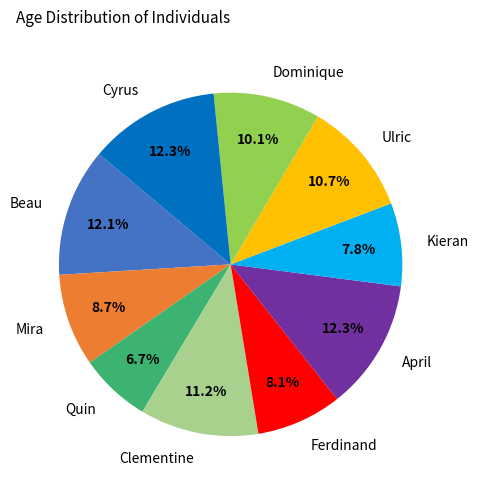

Between Mira and Kieran, which is larger?

Mira